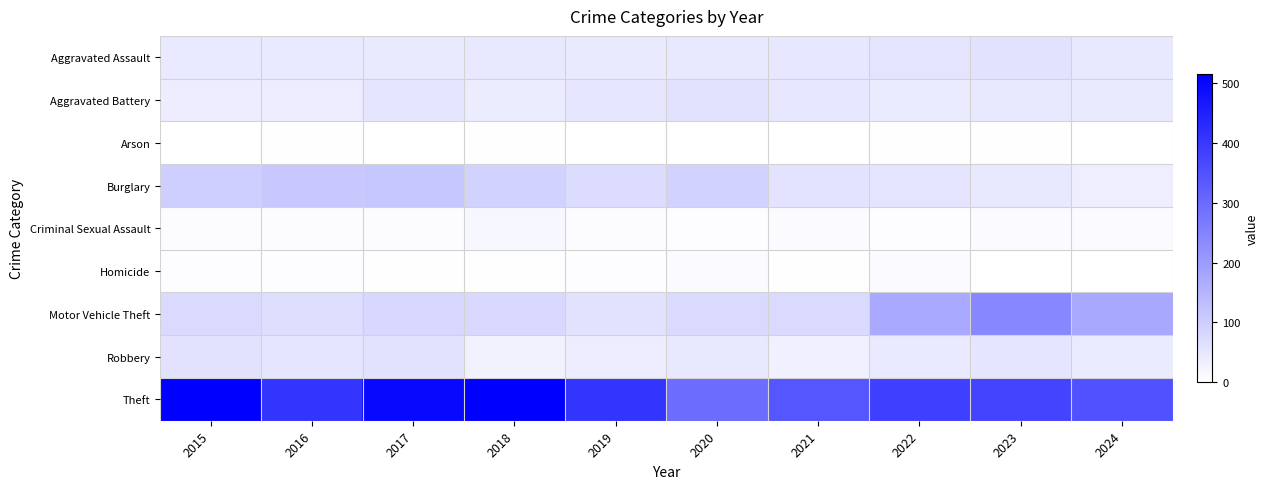

Rank the series at 2021 from lowest to highest value.

Arson, Homicide, Criminal Sexual Assault, Robbery, Aggravated Battery, Aggravated Assault, Burglary, Motor Vehicle Theft, Theft